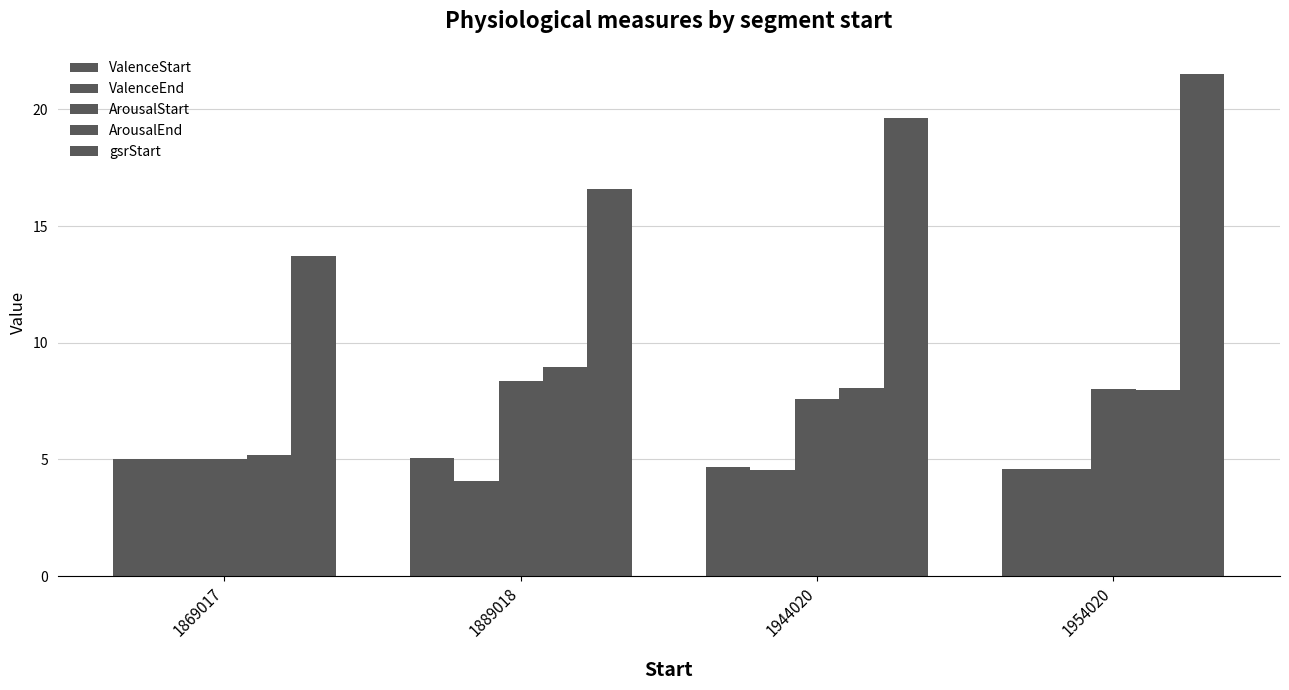

How many bars are there in total?

20